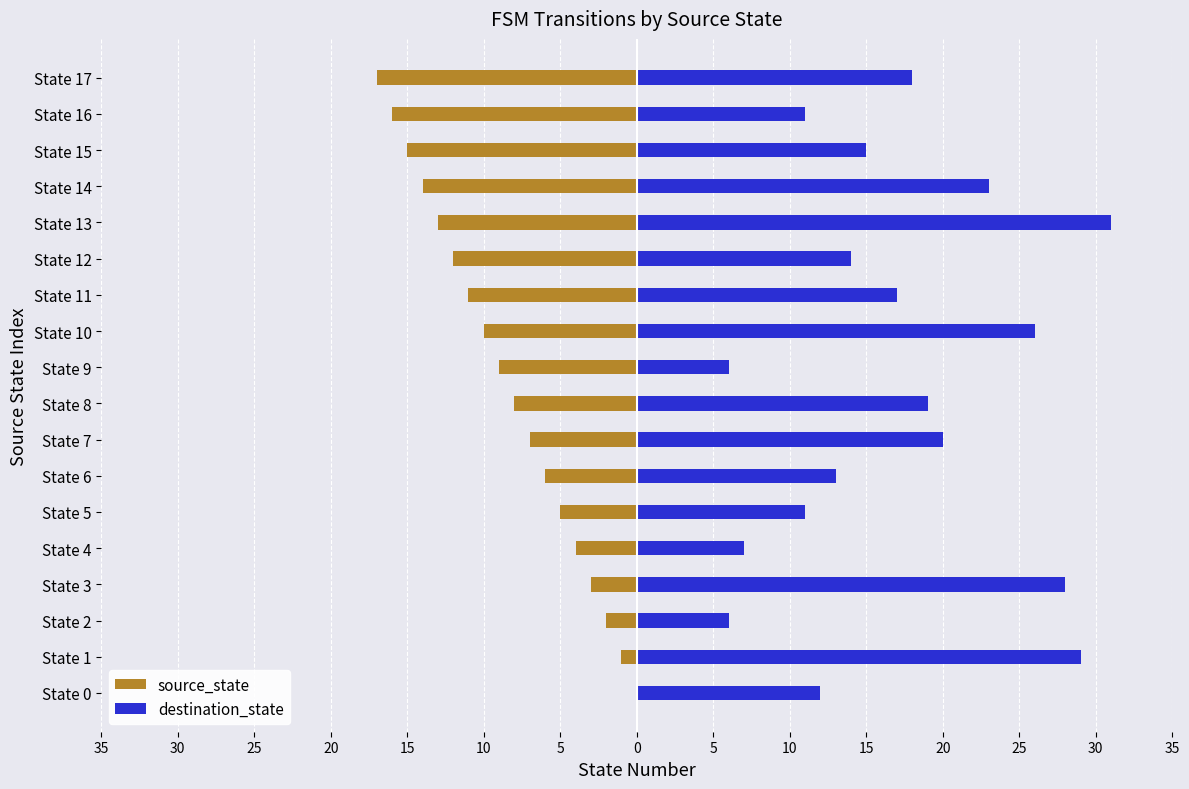

How many data points in source_state are above -8?

8